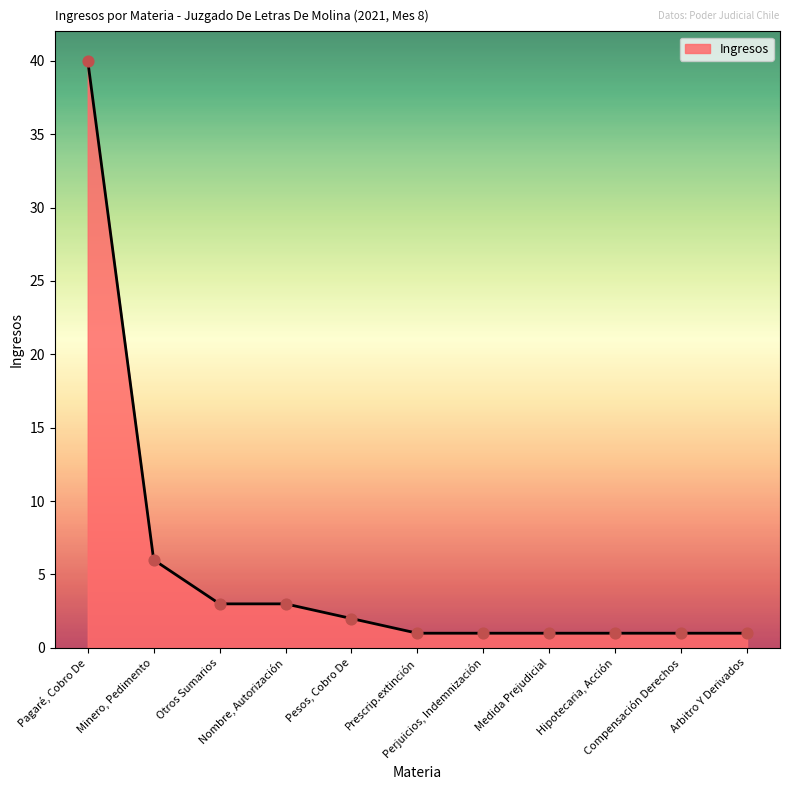

What is the change in value from Pagaré, Cobro De to Hipotecaria, Acción?

-39